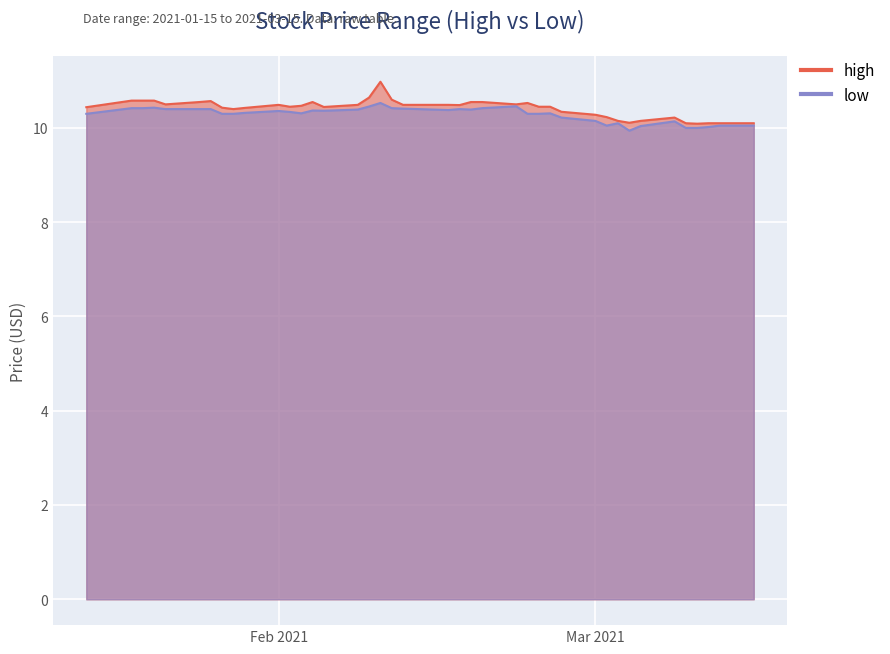

Between 2021-03-04 and 2021-01-19, which is larger?

2021-01-19